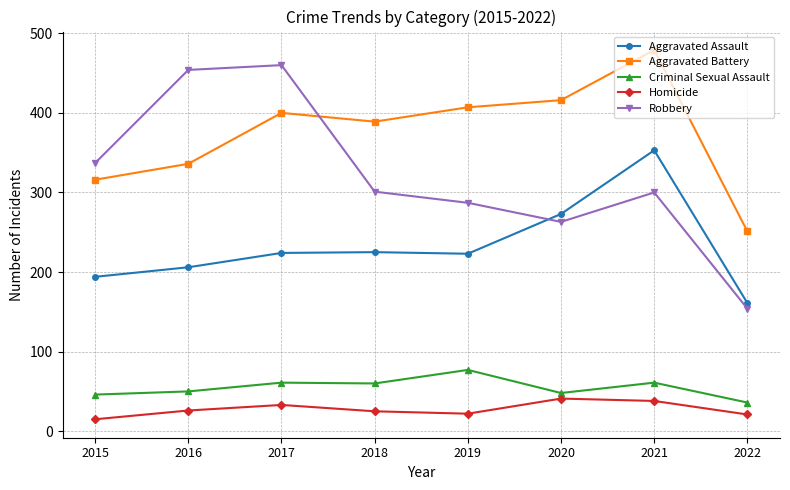

In Homicide, how many points are higher than both neighbors (excluding endpoints)?

2